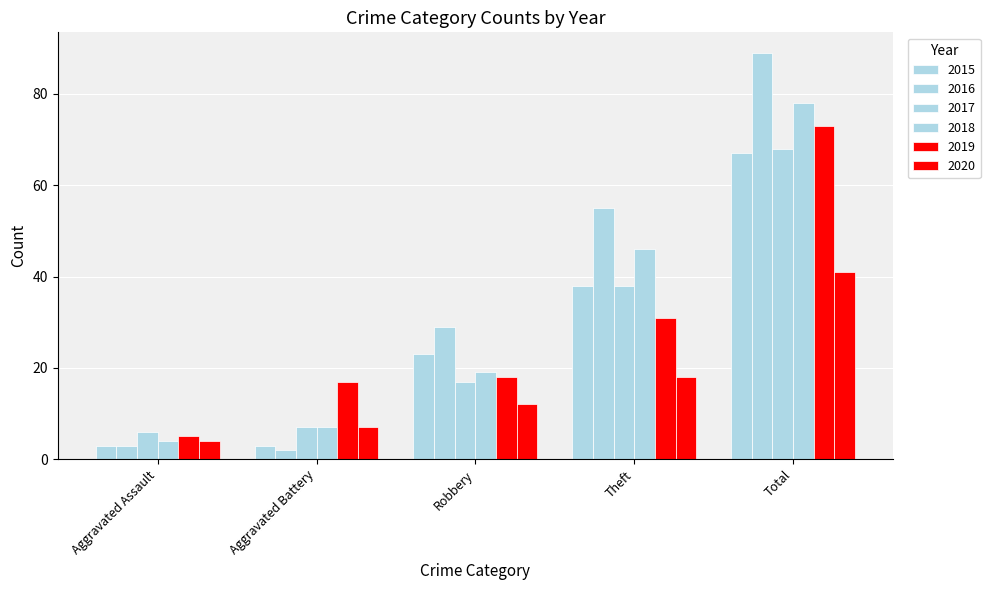

How many bars are there in each group?

6